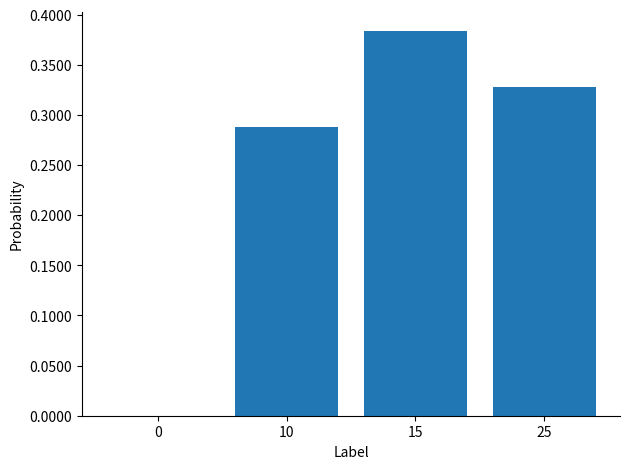

At which category does the chart reach its peak across all series?

15